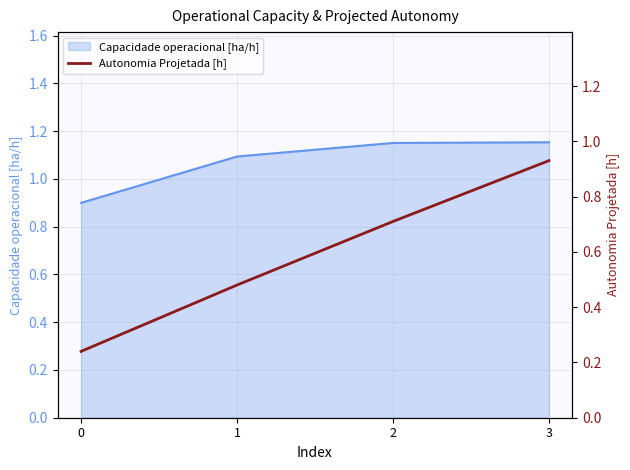

How many values are between 0 and 1?

4